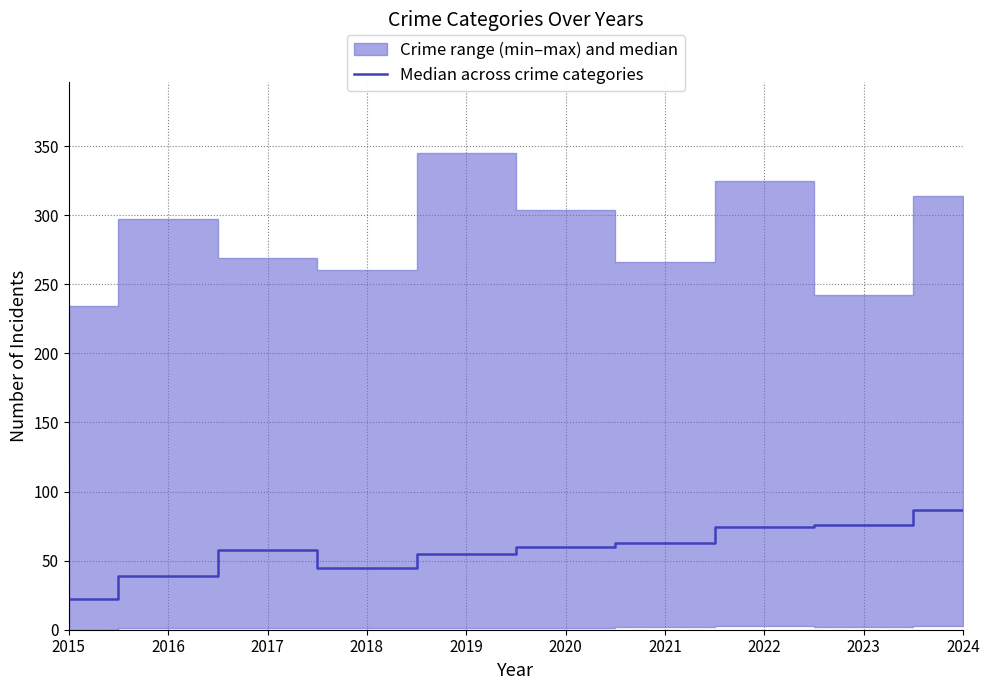

List the labels in order of value, largest first.

2024, 2023, 2022, 2021, 2020, 2017, 2019, 2018, 2016, 2015